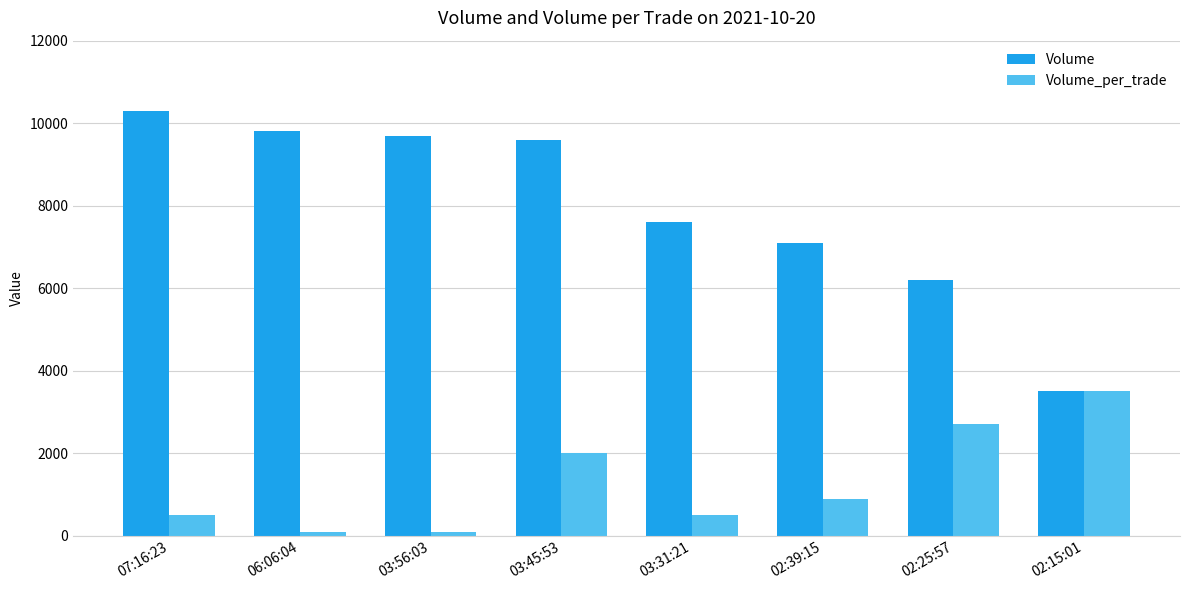

List the series in order of their overall mean, lowest first.

Volume_per_trade, Volume